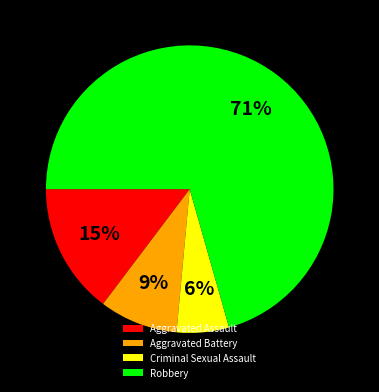

To the nearest percent, what is the difference between the Aggravated Battery and Criminal Sexual Assault slice percentages?

3%